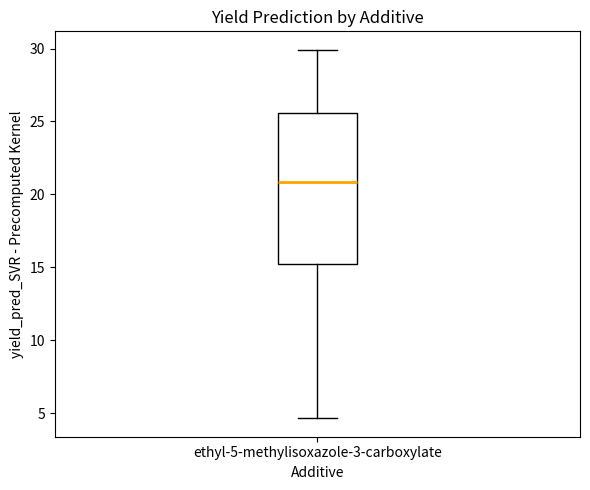

Where does the median line of the box for ethyl-5-methylisoxazole-3-carboxylate sit on the y-axis? The values are not printed on the chart, so give them approximately, as read against the axis.

21.0